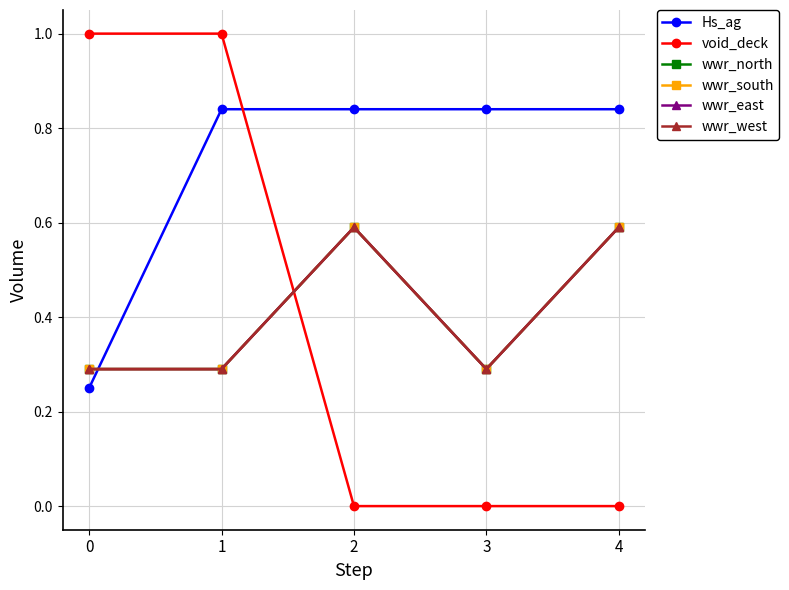

True or false: wwr_south and wwr_north intersect in this chart.

False